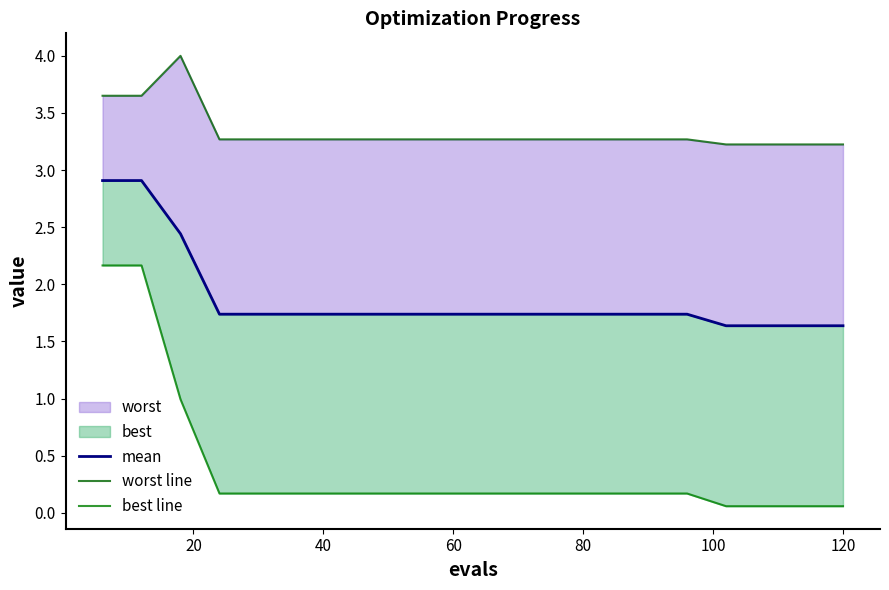

Is the value of mean at 9 greater than the value of worst line at 12?

No